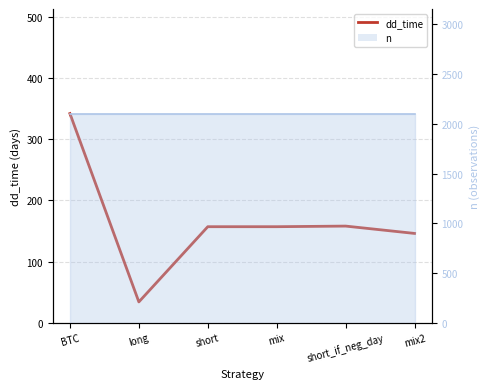

What is the value of the 2nd point from the left?

34